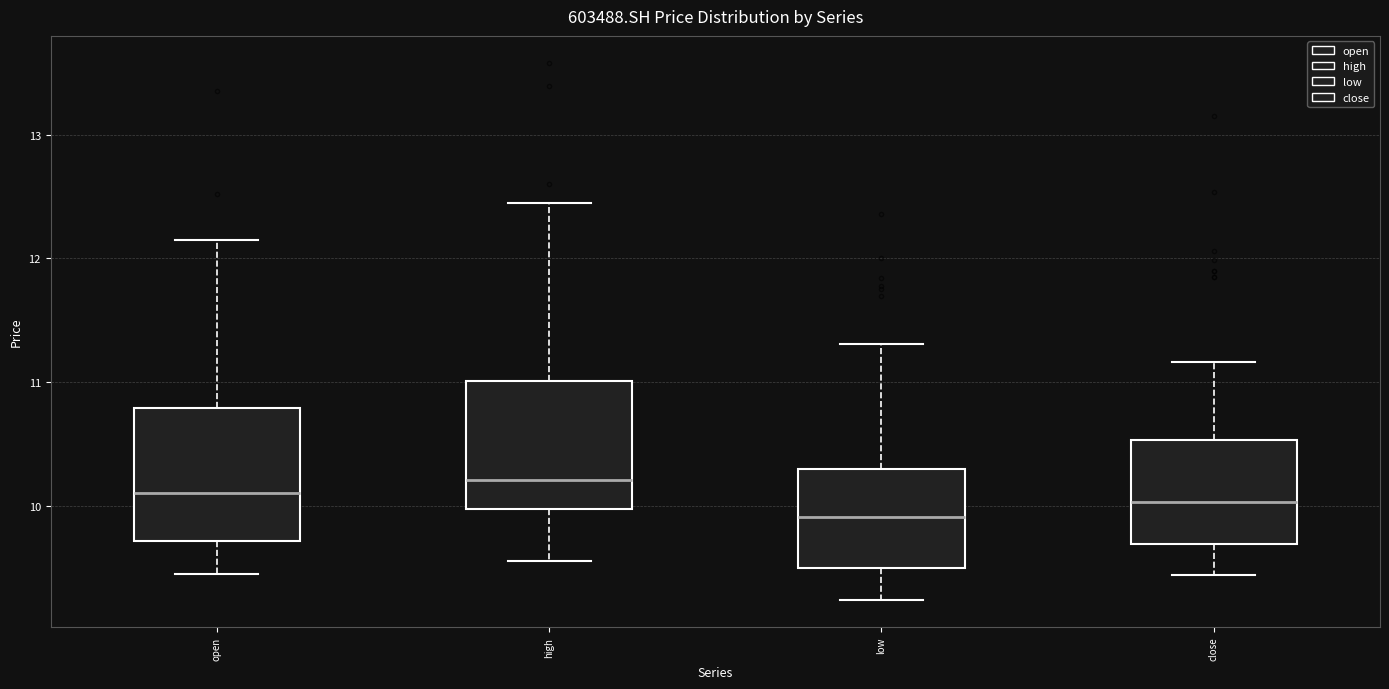

Reading left to right, read every box against the y-axis: the position of its median line, the range the box covers, and the ends of its whiskers. The values are not printed on the chart, so give them approximately, as read against the axis.

open: median 10.1, box 9.7 to 10.8, whiskers 9.5 to 12.2
high: median 10.2, box 10.0 to 11.0, whiskers 9.6 to 12.5
low: median 9.9, box 9.5 to 10.3, whiskers 9.2 to 11.3
close: median 10.0, box 9.7 to 10.5, whiskers 9.4 to 11.2